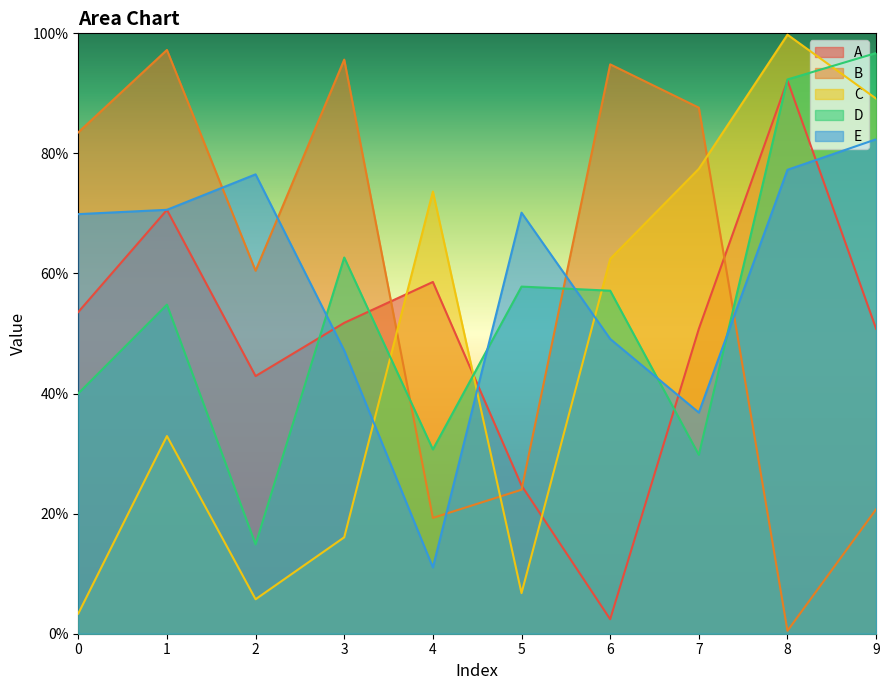

Which has a higher value, 3 or 8?

8